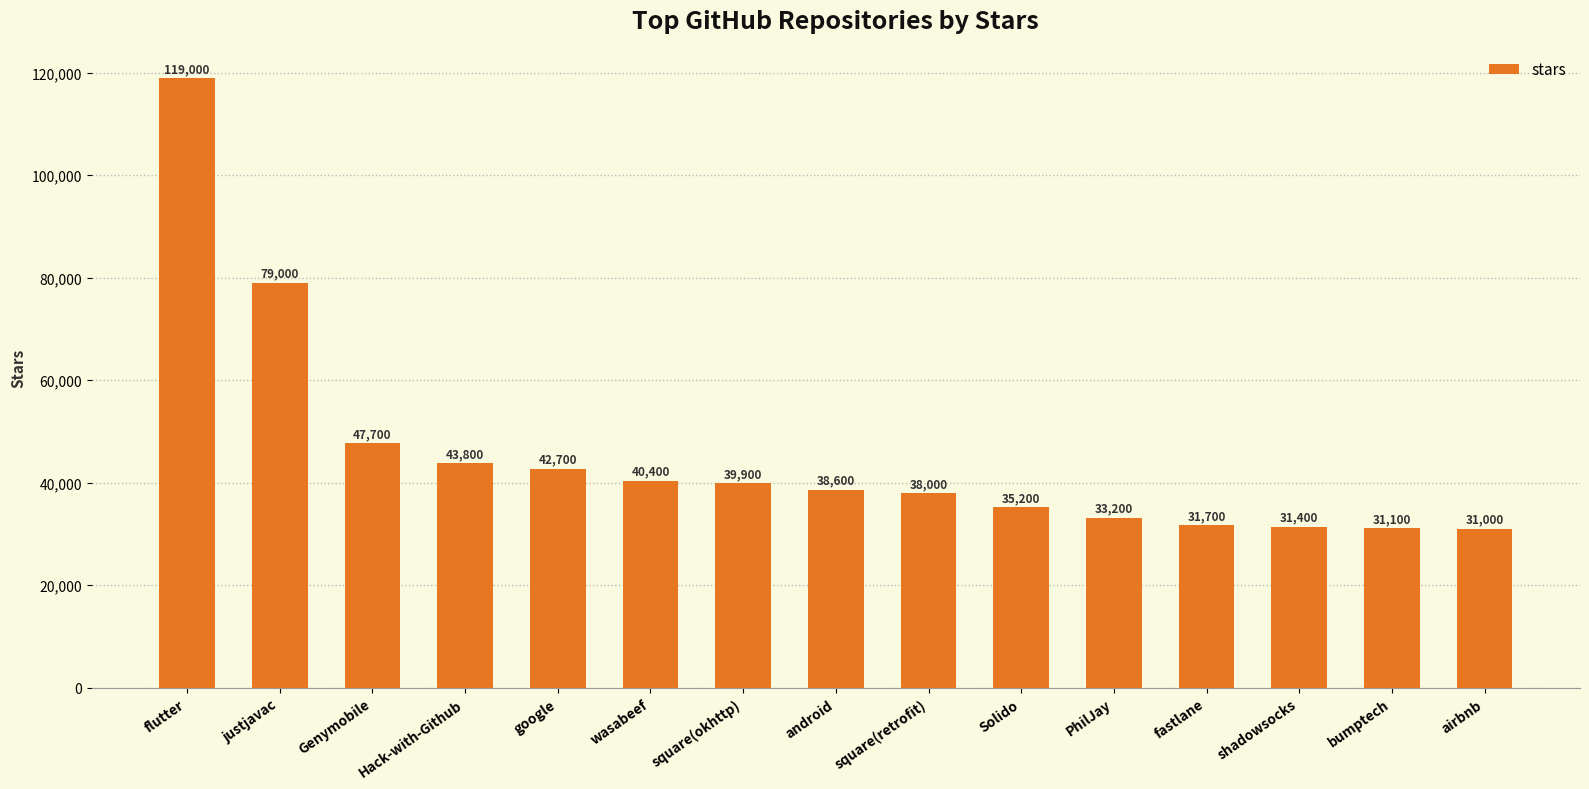

What position from the right is fastlane?

4